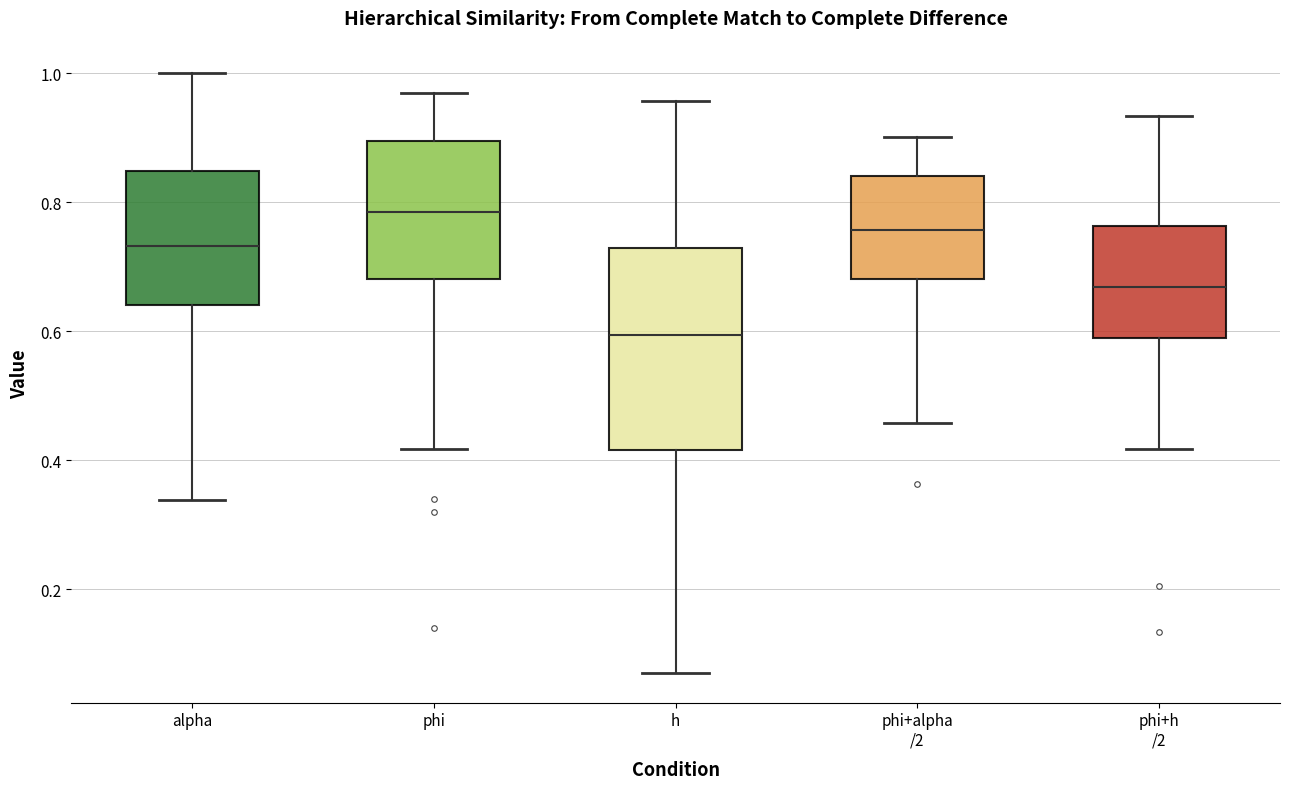

Where is the lower edge of the box for phi+h /2 on the y-axis? The values are not printed on the chart, so give them approximately, as read against the axis.

0.58